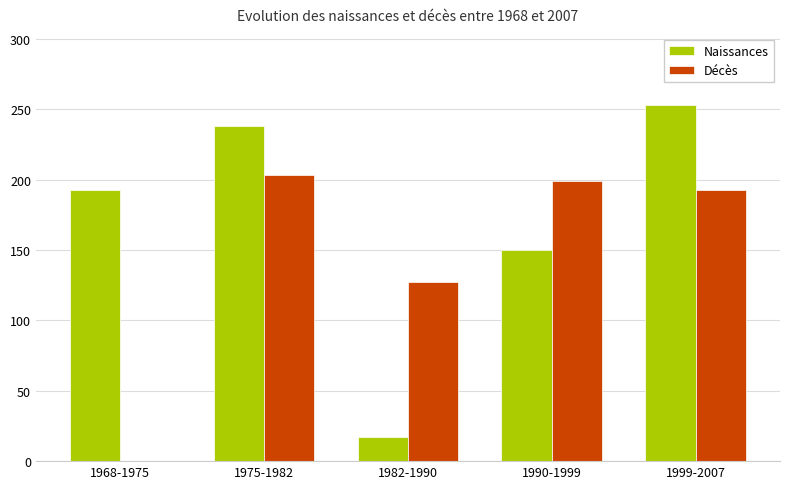

How many values in Décès are above zero?

4